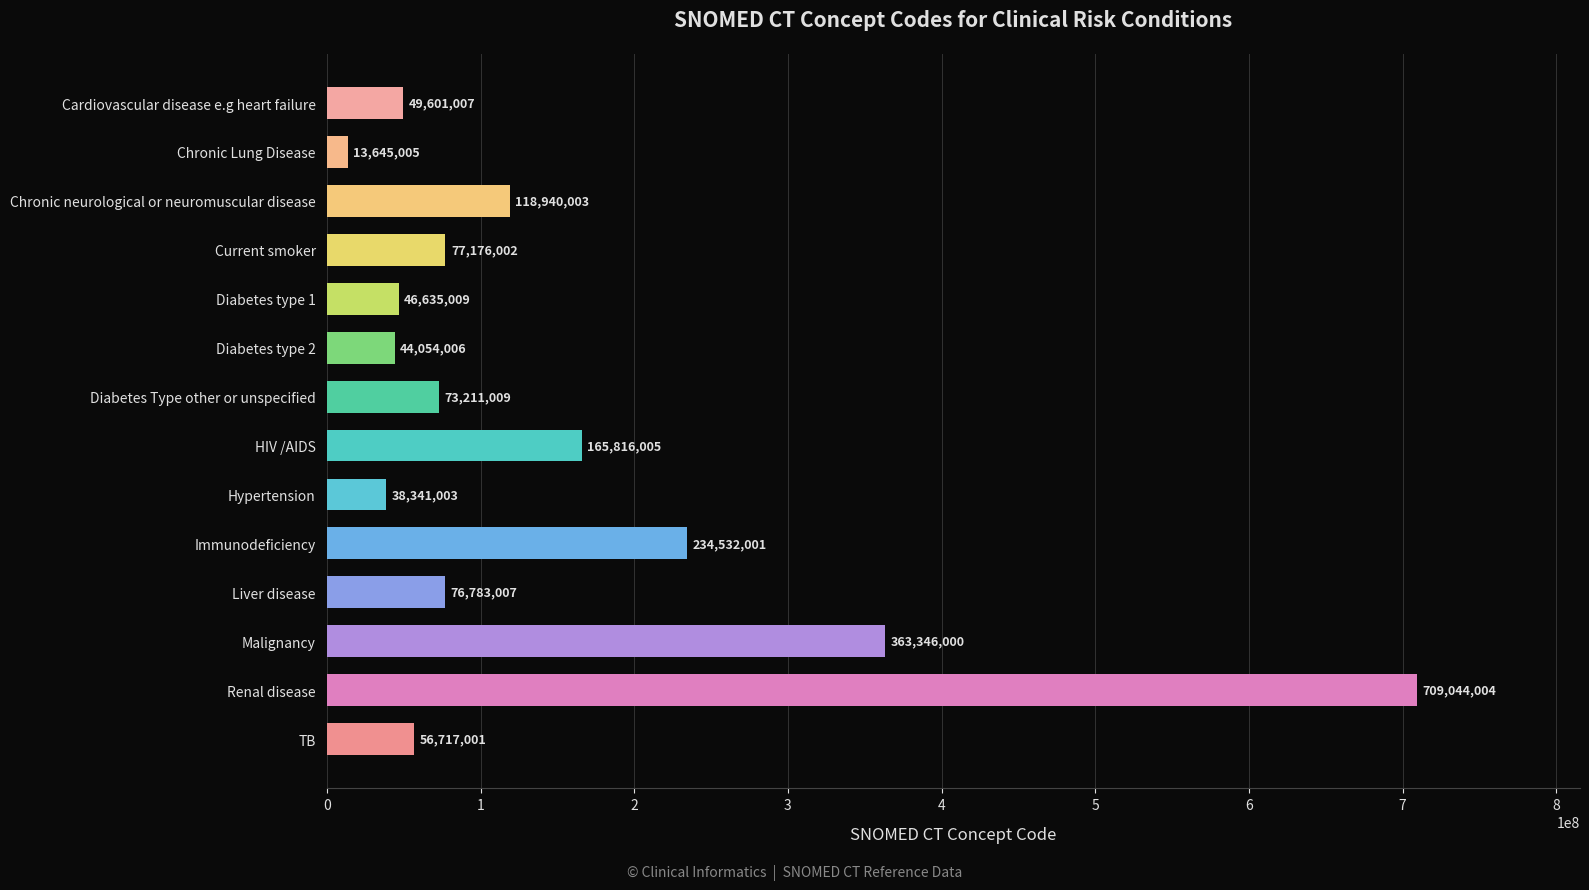

At which label is the value closest to 361344504?

Malignancy